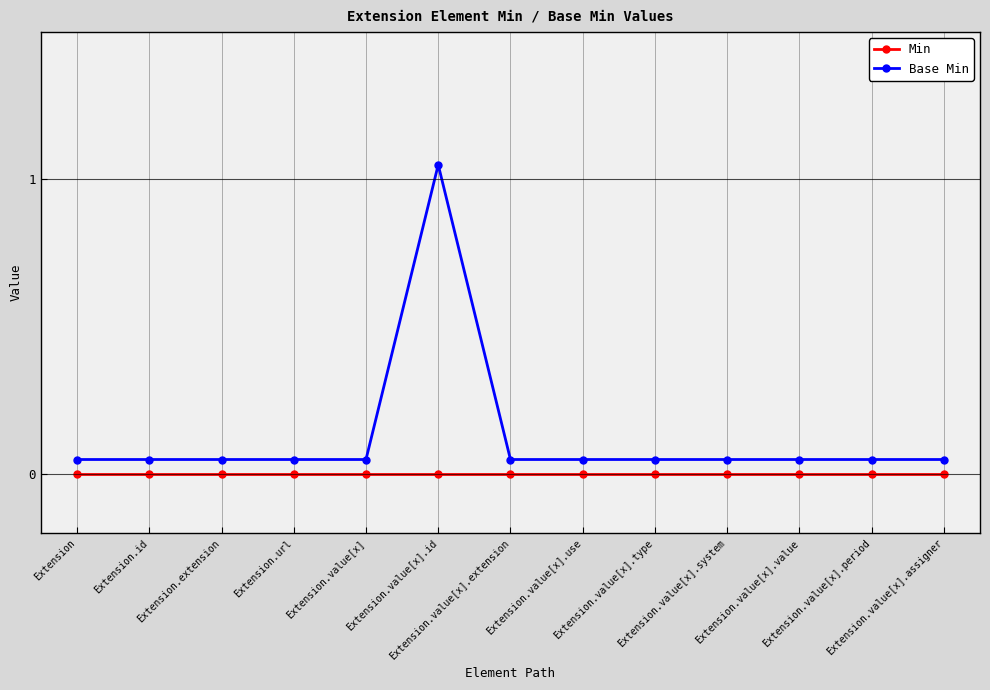

True or false: Min and Base Min intersect in this chart.

False